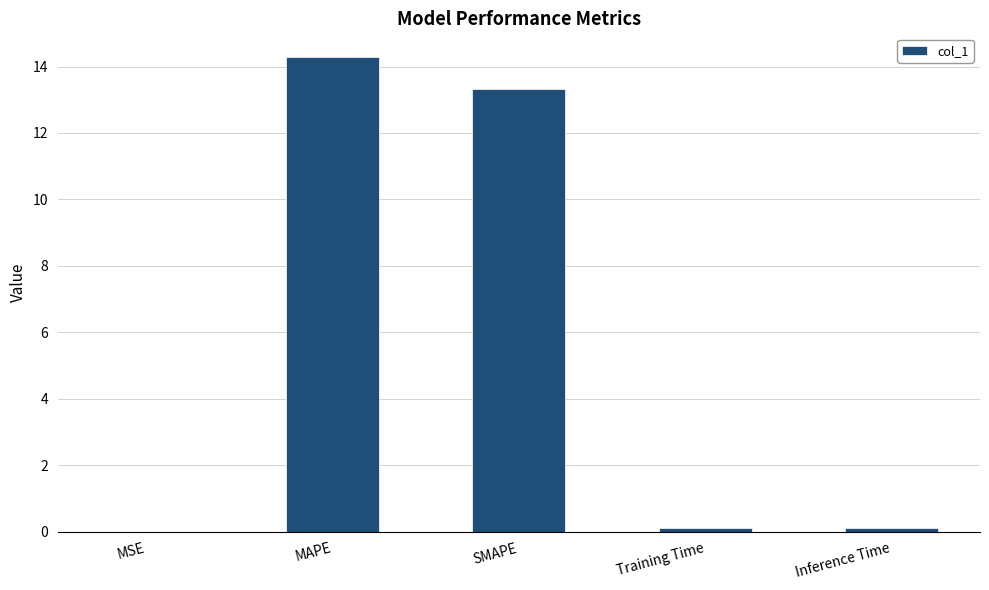

What is the sum of all values?

27.8